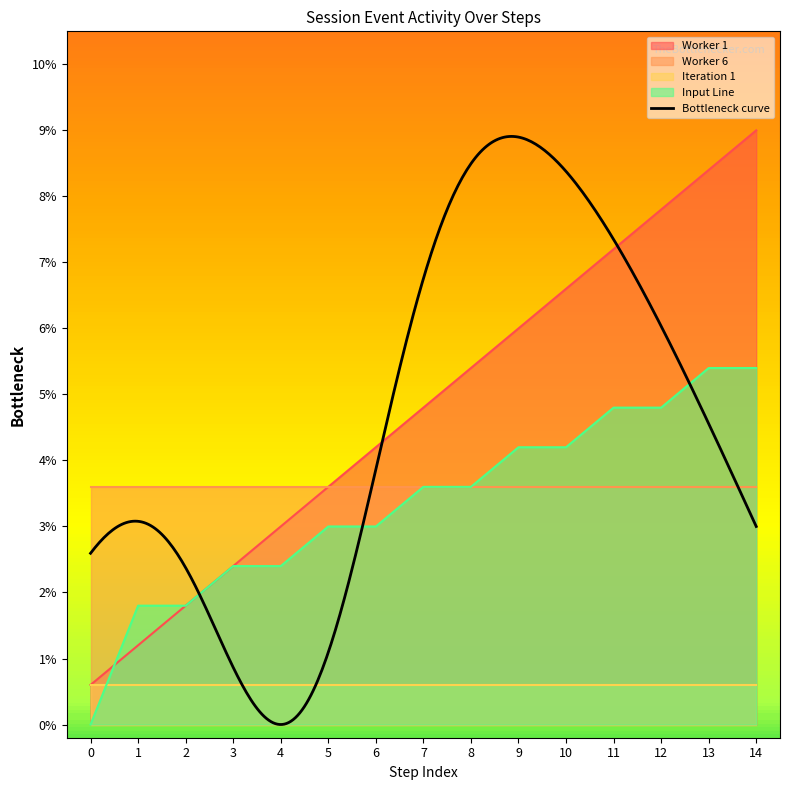

Between 1 and 6, which series saw the biggest shift?

Worker 1